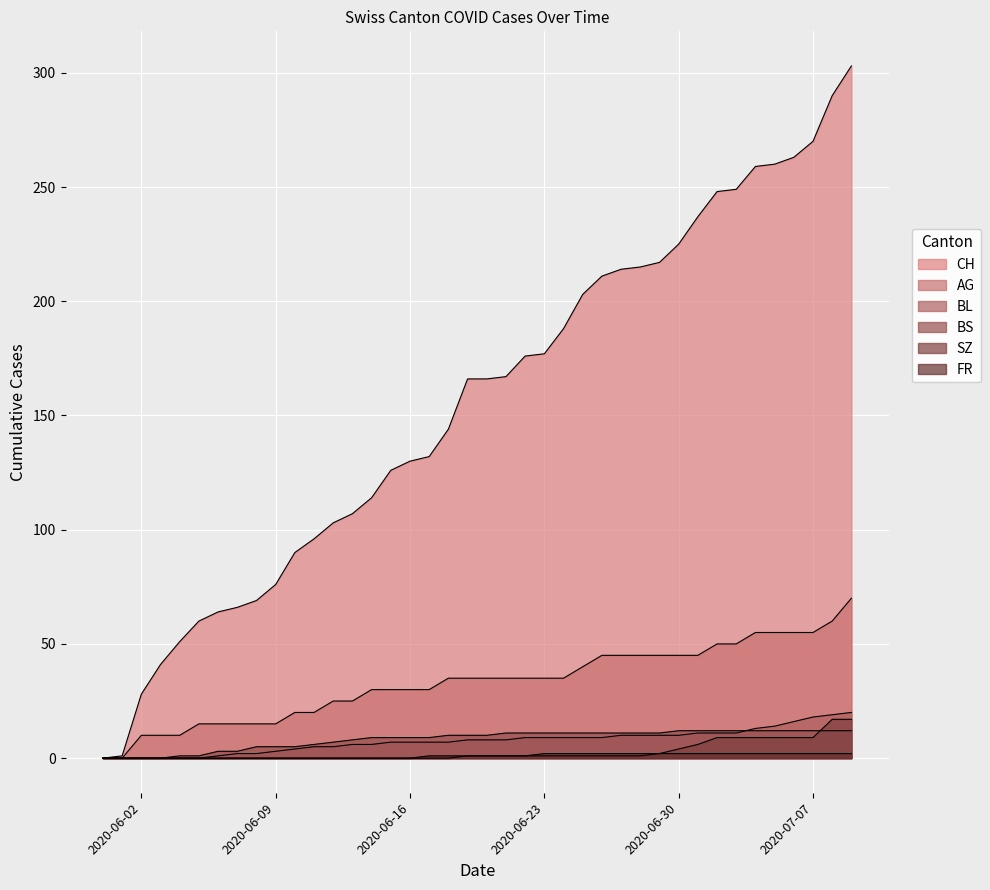

True or false: CH has more than 0 points higher than both neighbors.

False